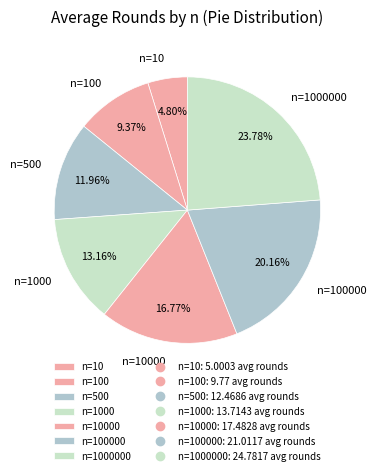

Rank the categories by value from highest to lowest.

n=1000000, n=100000, n=10000, n=1000, n=500, n=100, n=10